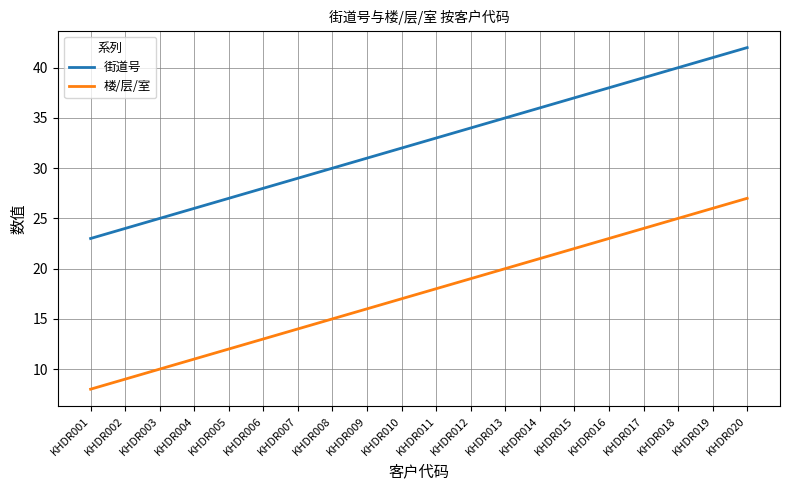

Count the number of data series in this chart.

2